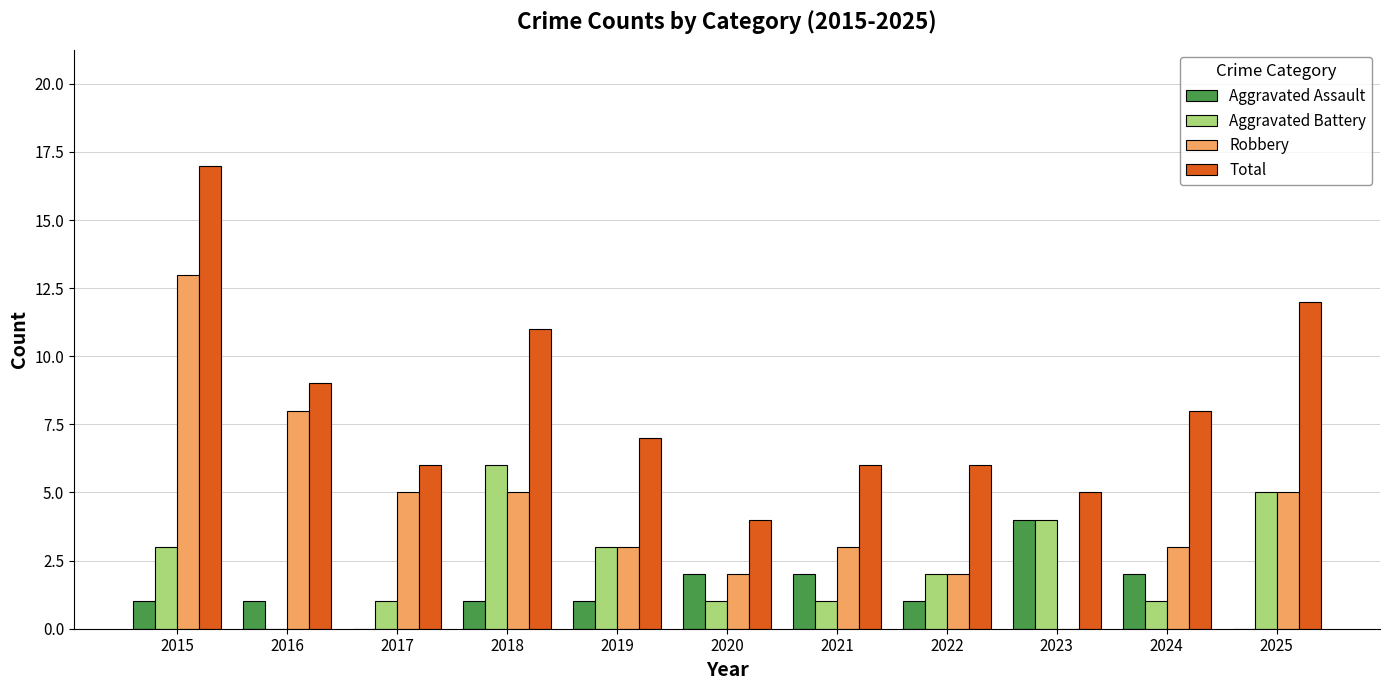

How many groups of bars are there?

11